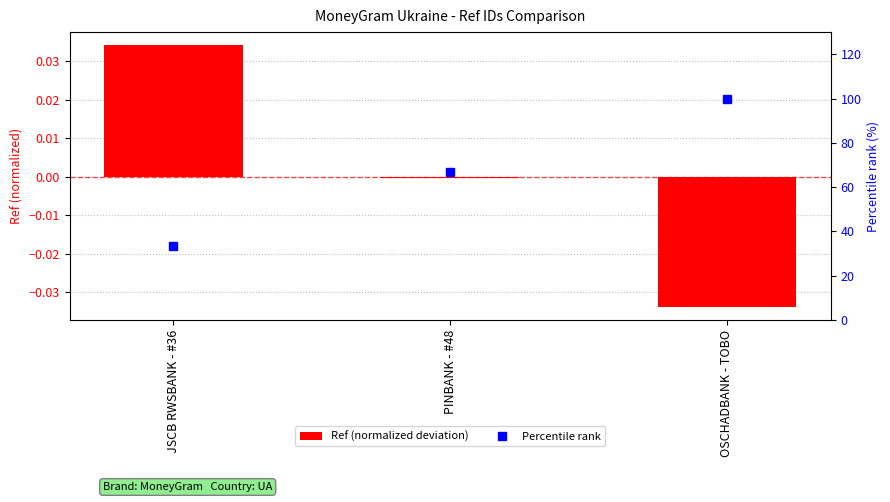

Rank the series by their average value, from lowest to highest.

Ref (normalized deviation), Percentile rank